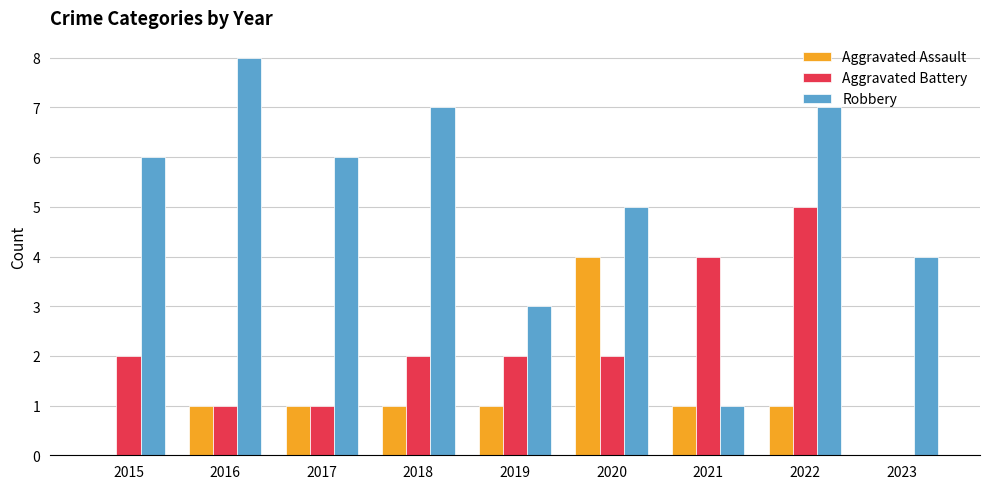

Which series changed the most between 2016 and 2021?

Robbery